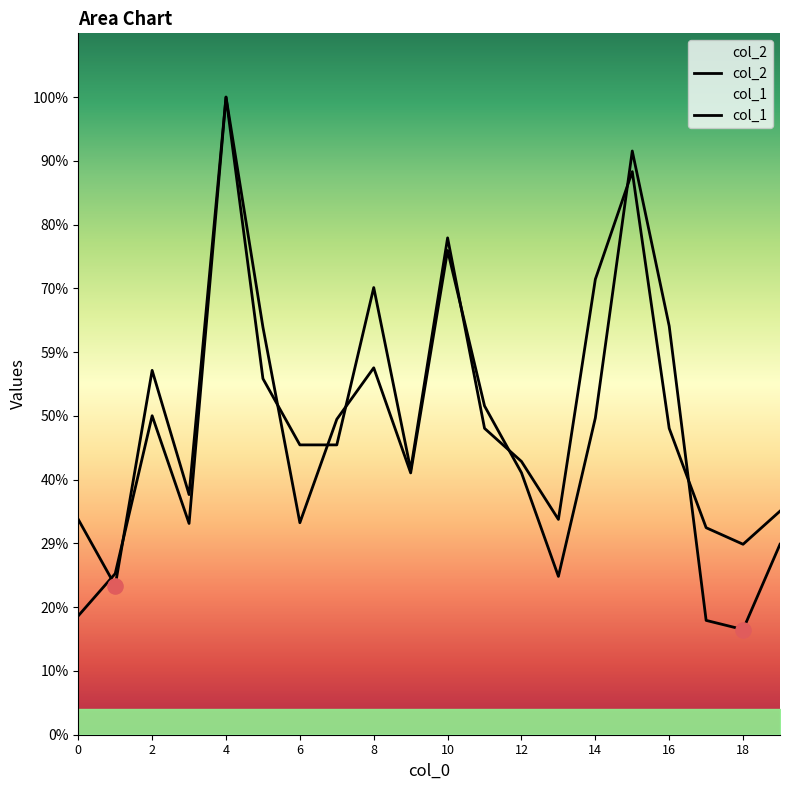

What are all the series names shown in the legend?

col_2, col_1